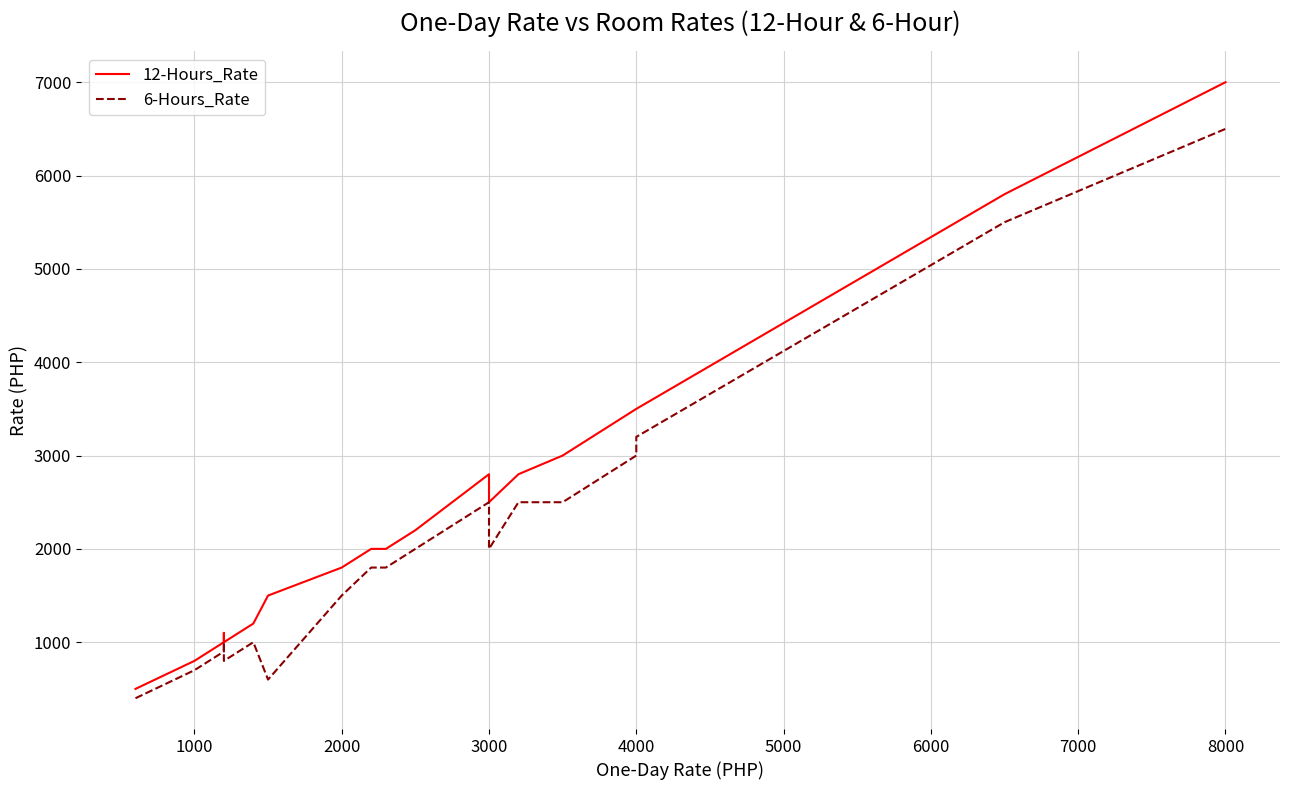

How many lines are shown in the chart?

2